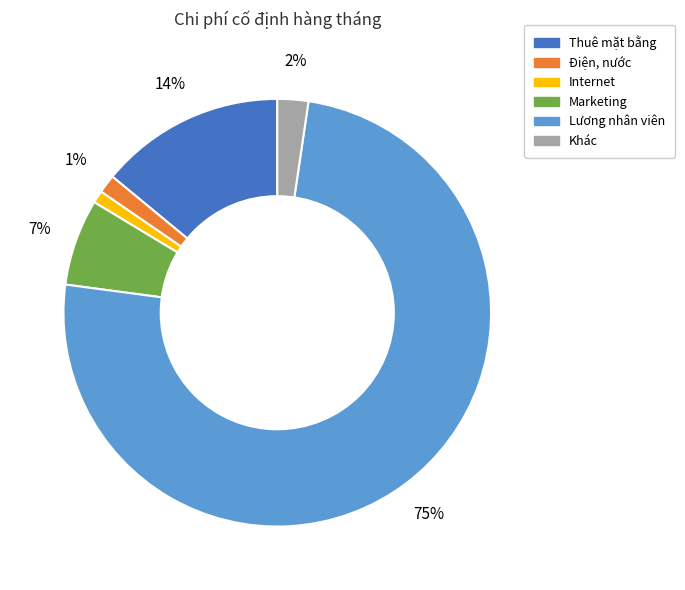

To the nearest percent, what is the combined percentage of Khác and Lương nhân viên?

77%